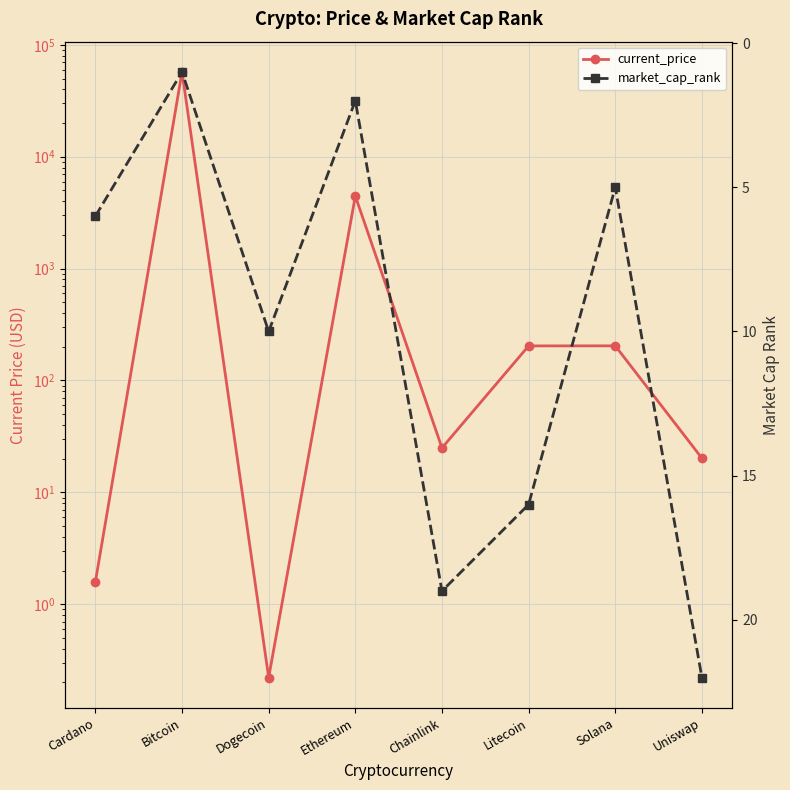

What are all the series names shown in the legend?

current_price, market_cap_rank